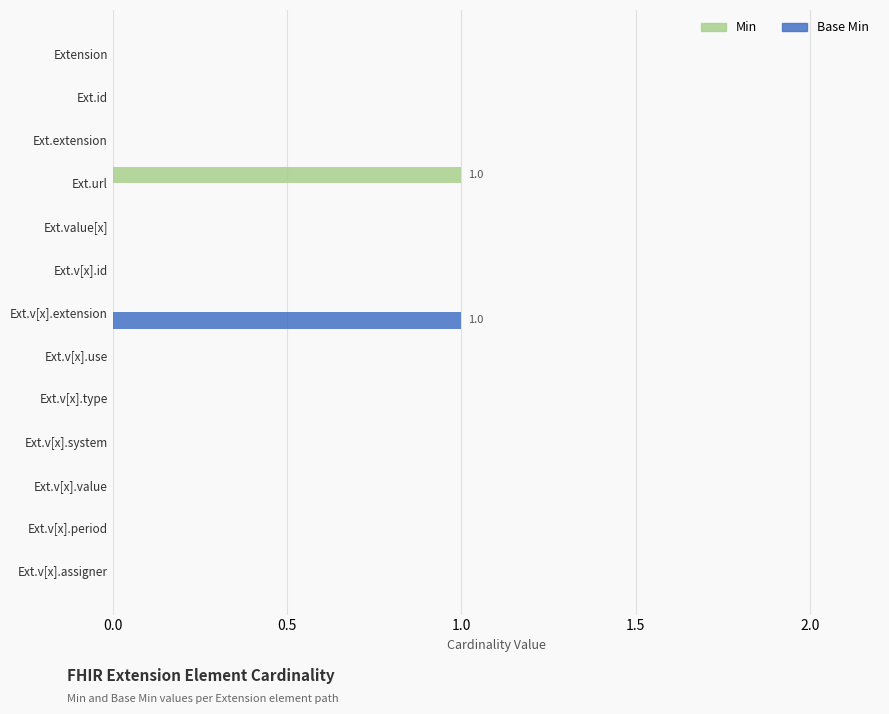

Which category has the highest value in the Base Min series?

Ext.v[x].extension